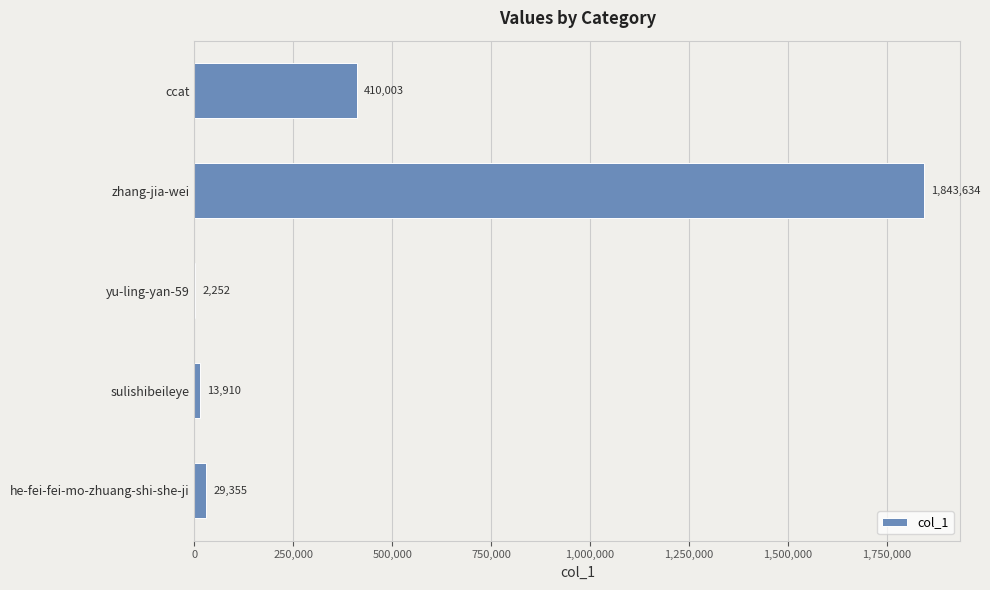

Reading bottom to top, extract all data points from this chart.

he-fei-fei-mo-zhuang-shi-she-ji=29355	sulishibeileye=13910	yu-ling-yan-59=2252	zhang-jia-wei=1843634	ccat=410003